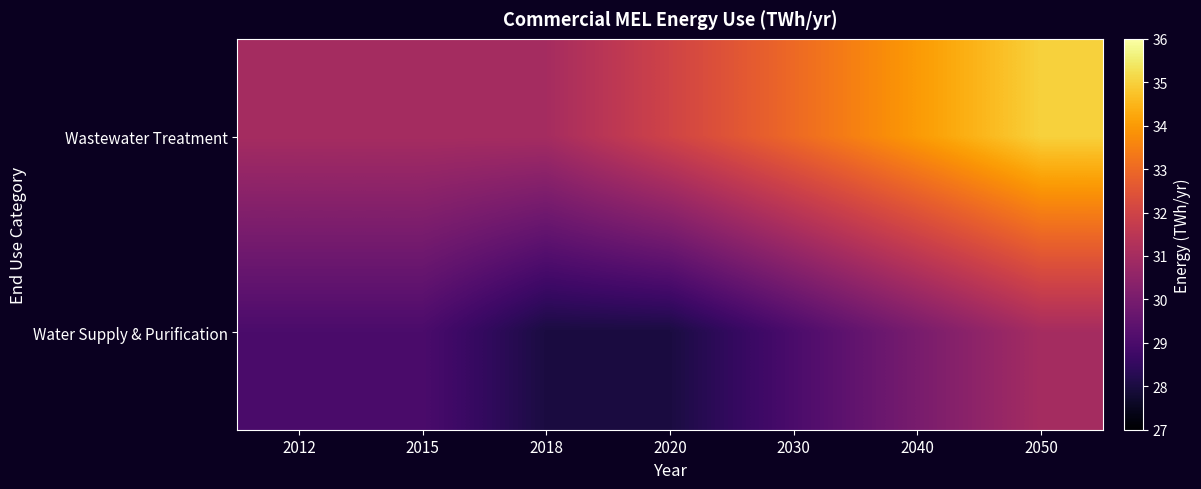

What is the difference between the highest and lowest values at 2012?

2